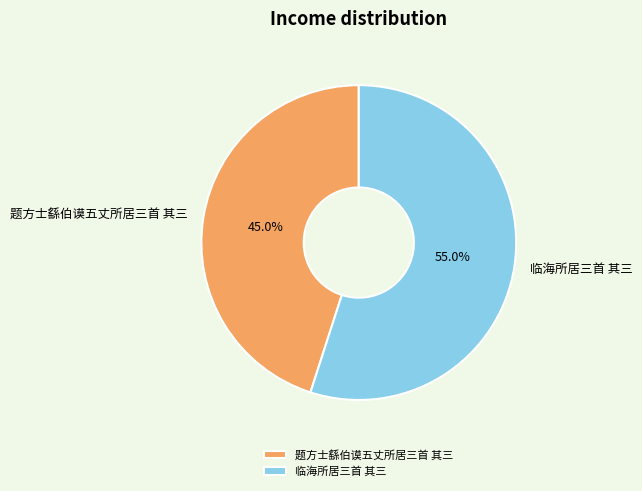

Is the sum of 临海所居三首 其三 and 题方士繇伯谟五丈所居三首 其三 greater than half?

Yes